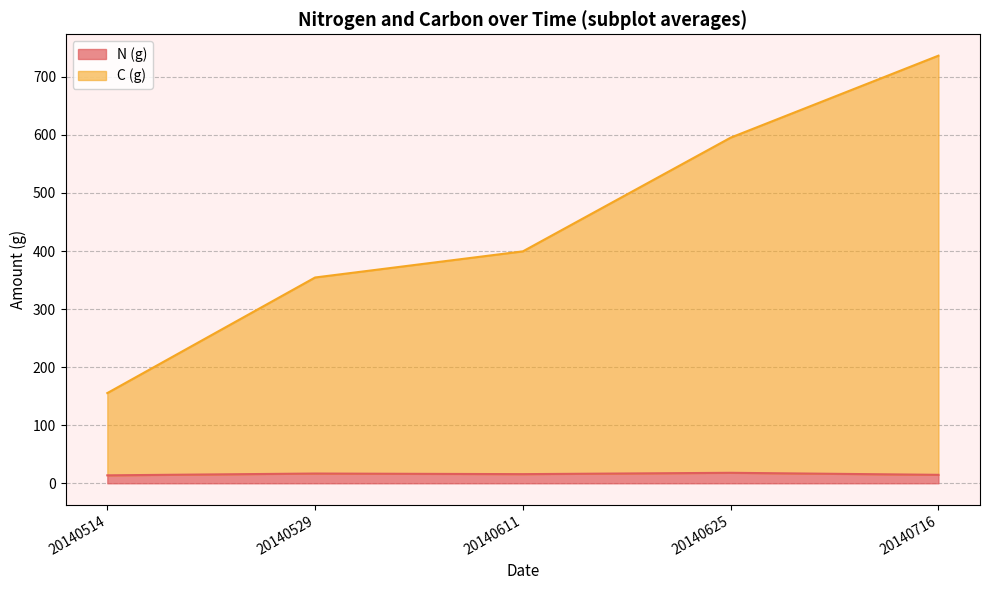

What is the value of the N (g) point at the 2nd from the left?

16.8